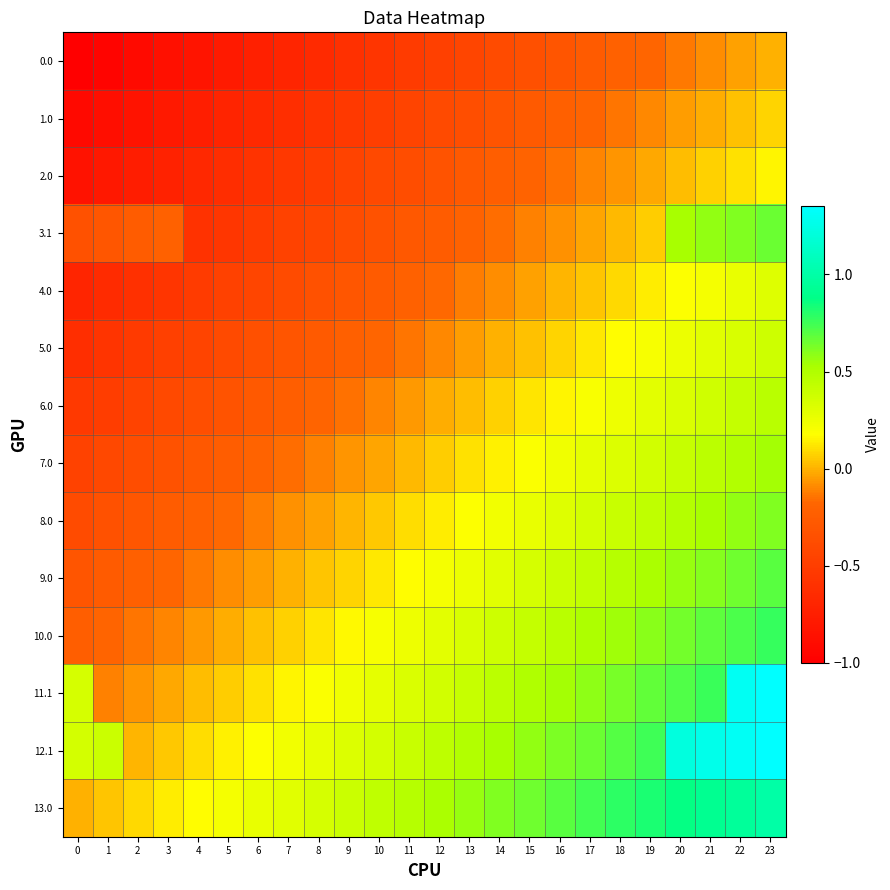

Which series has the widest spread of values?

11.1